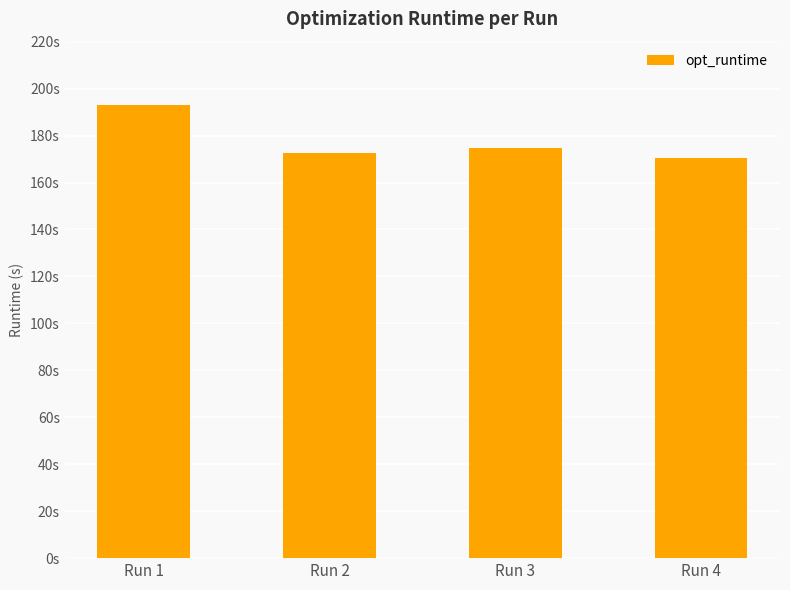

Reading left to right, extract all data points from this chart.

Run 1=193.0	Run 2=172.5	Run 3=174.5	Run 4=170.3